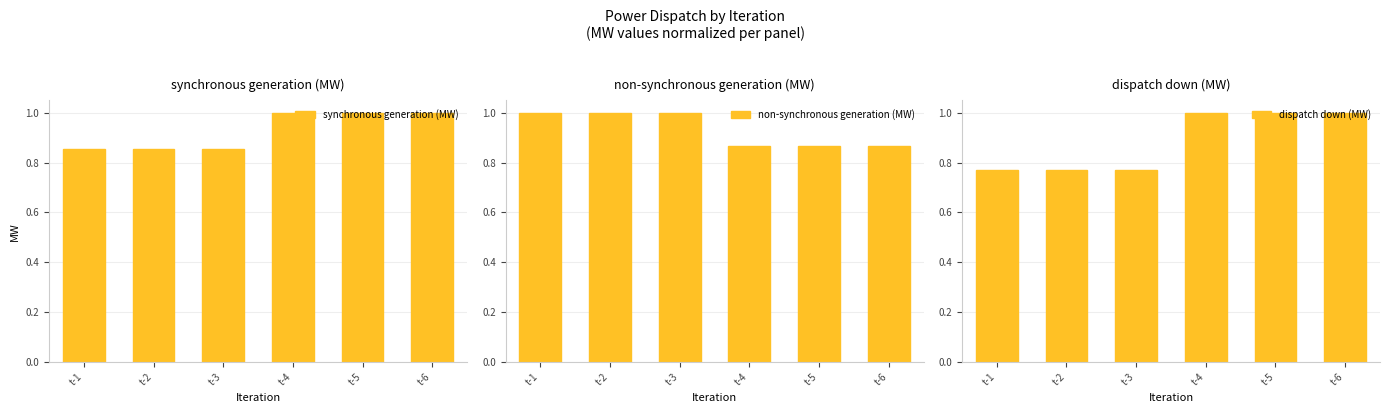

What is the minimum value for dispatch down (MW)?

0.8